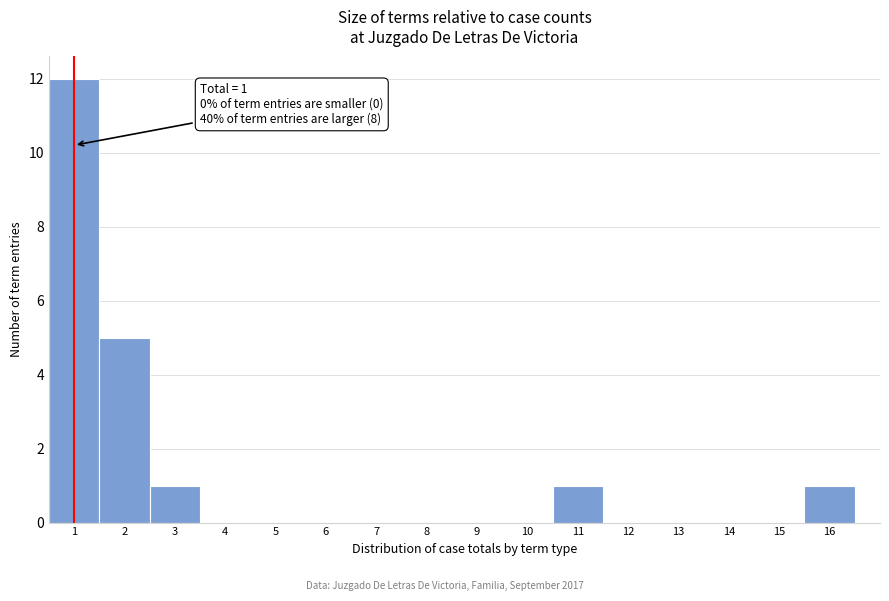

Which range on the x-axis has the tallest bar?

0.5 to 1.5